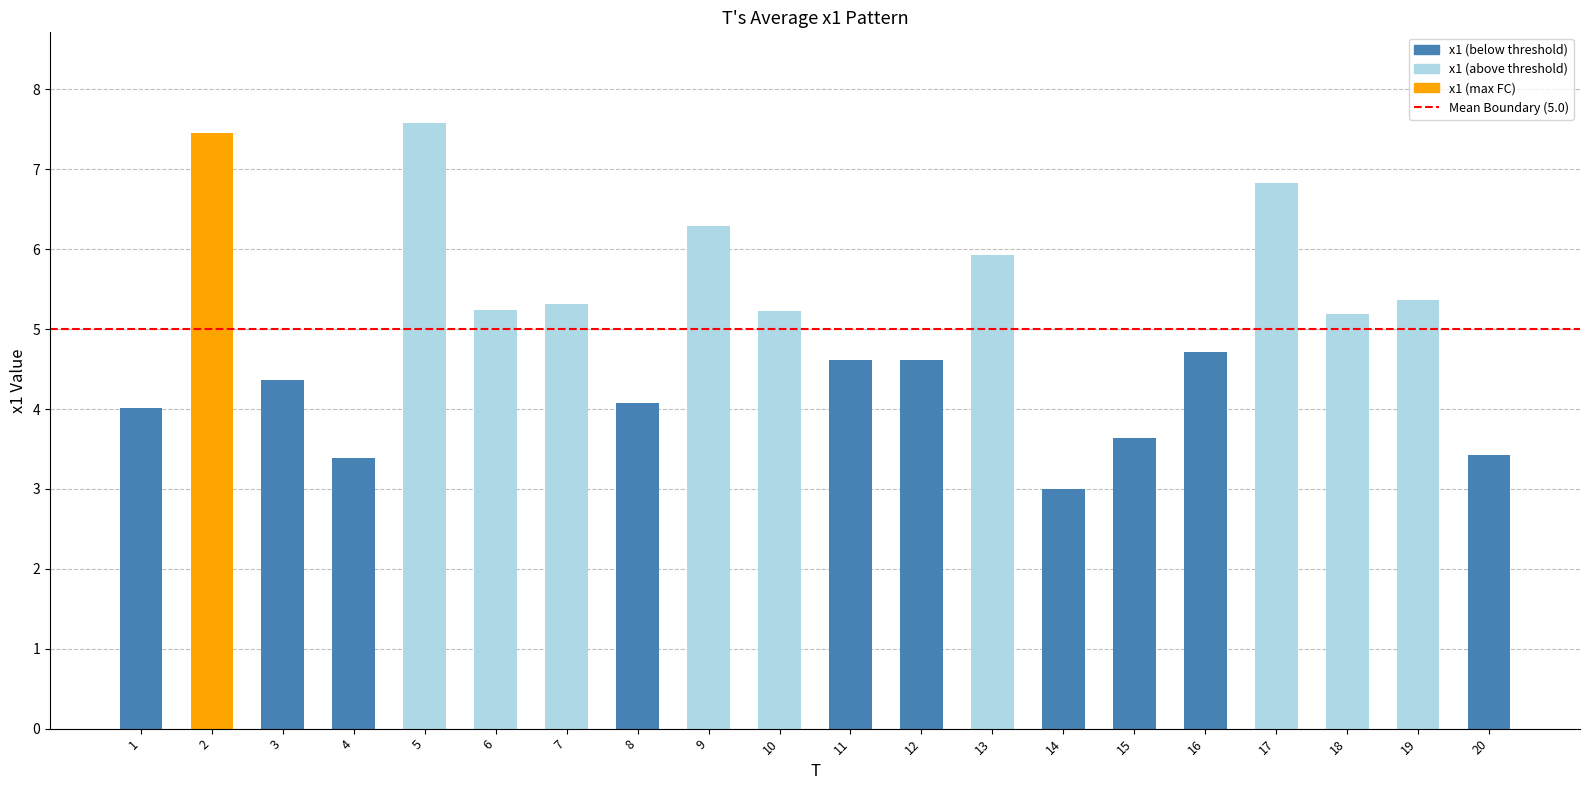

Is it true that the value at 7 is 5.3?

True